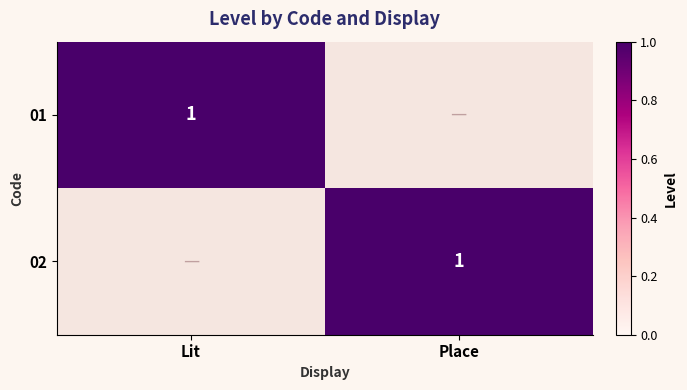

At how many categories does at least one series exceed 0?

2